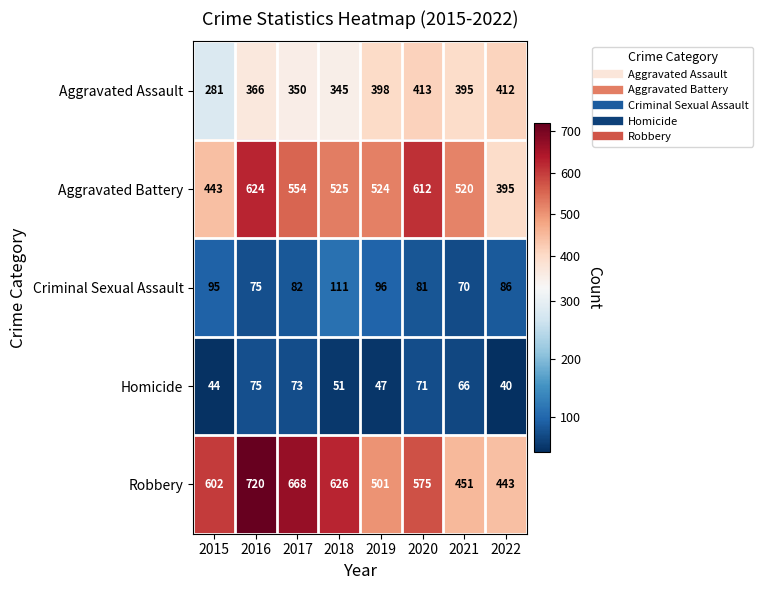

Rank the series at 2019 from lowest to highest value.

Homicide, Criminal Sexual Assault, Aggravated Assault, Robbery, Aggravated Battery